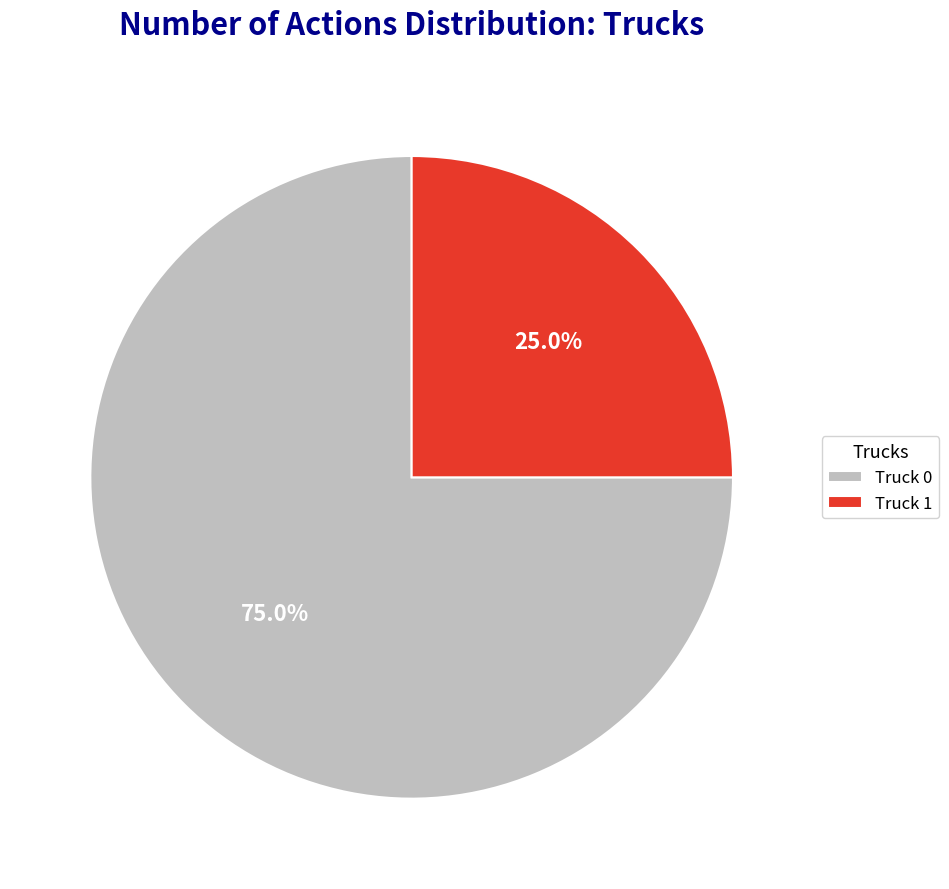

Do Truck 0 and Truck 1 together represent more than half of the pie?

Yes